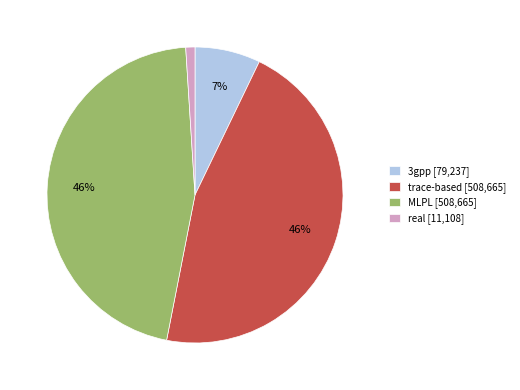

Is 3gpp the majority of the pie?

No